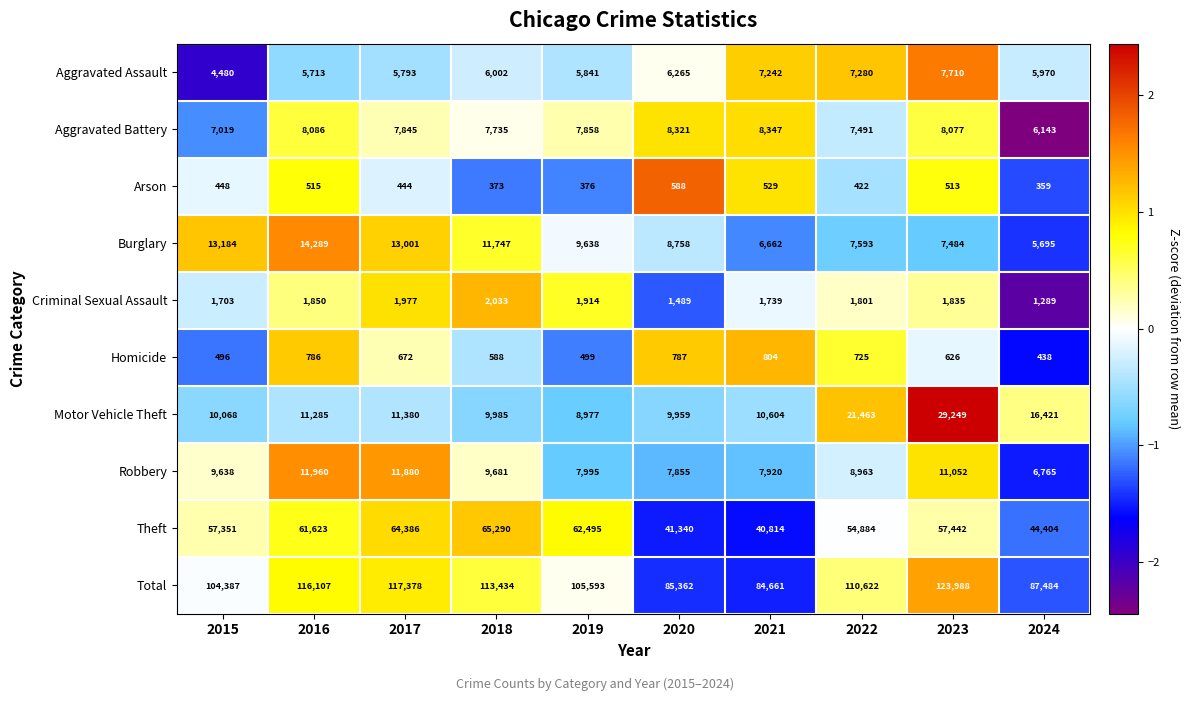

Which series has the largest total across all categories?

Total